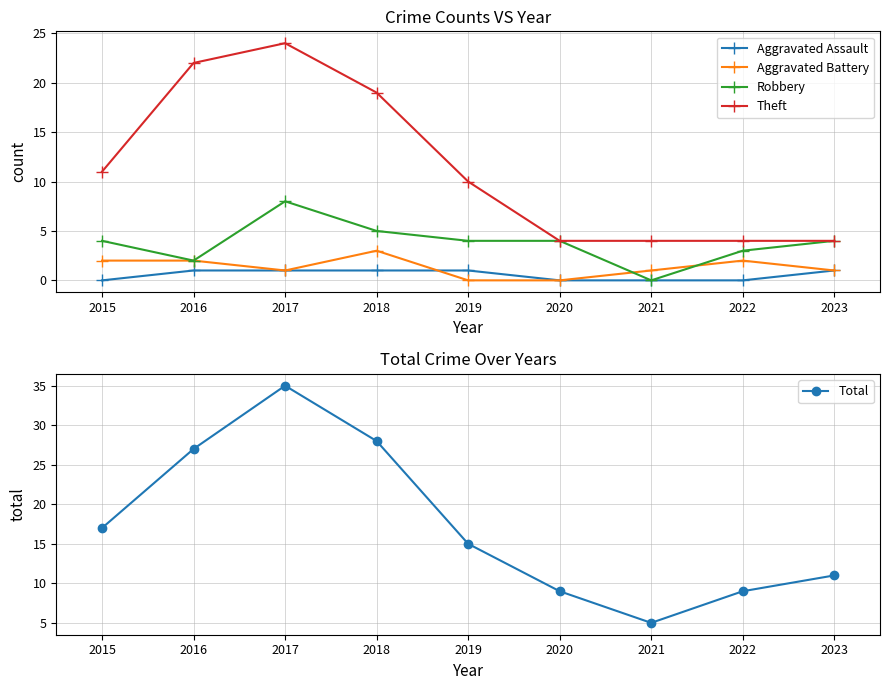

True or false: Aggravated Battery has more than 2 points higher than both neighbors.

False